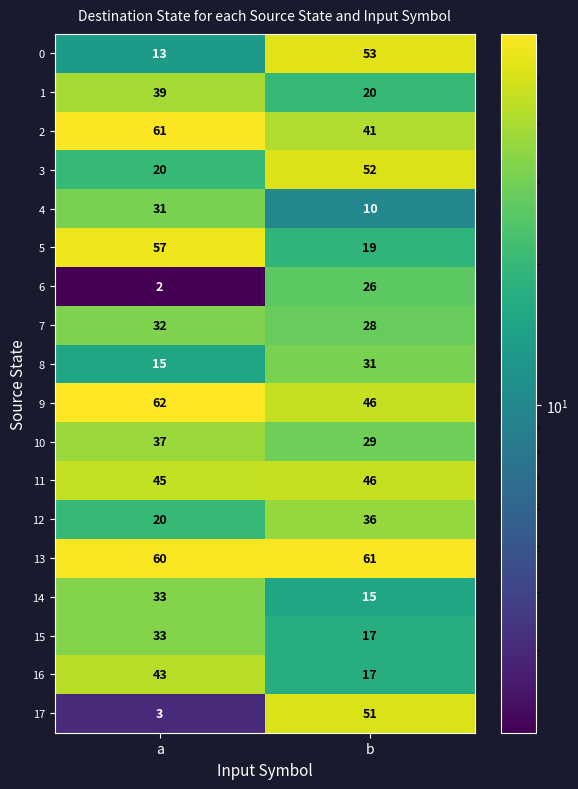

What is the difference between the 9 values at b and a?

16